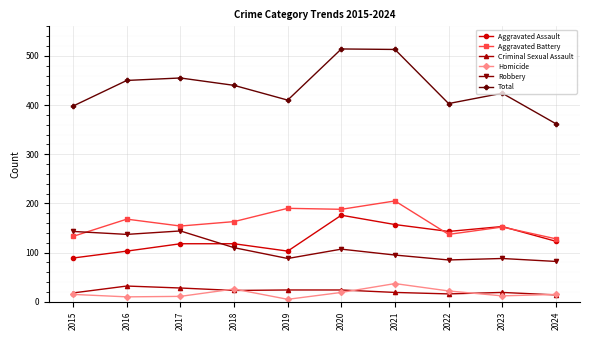

Where is the first local minimum for Aggravated Assault?

2019